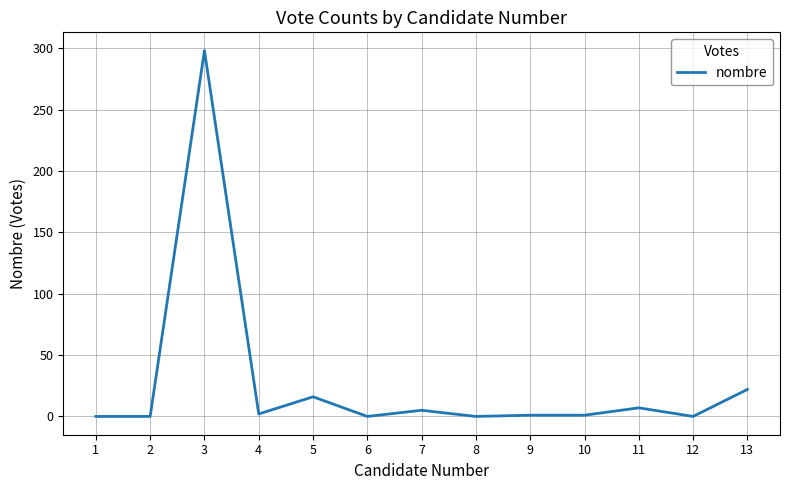

What is the difference between the maximum and minimum values?

298